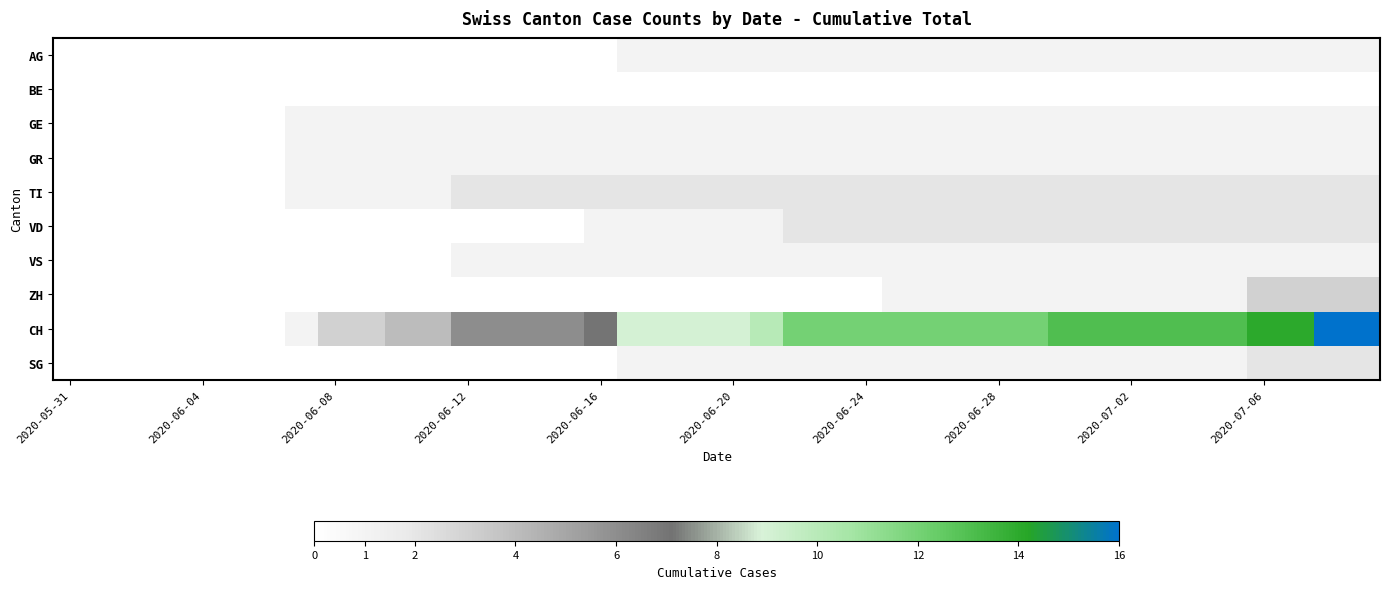

Which series has the widest spread of values?

CH